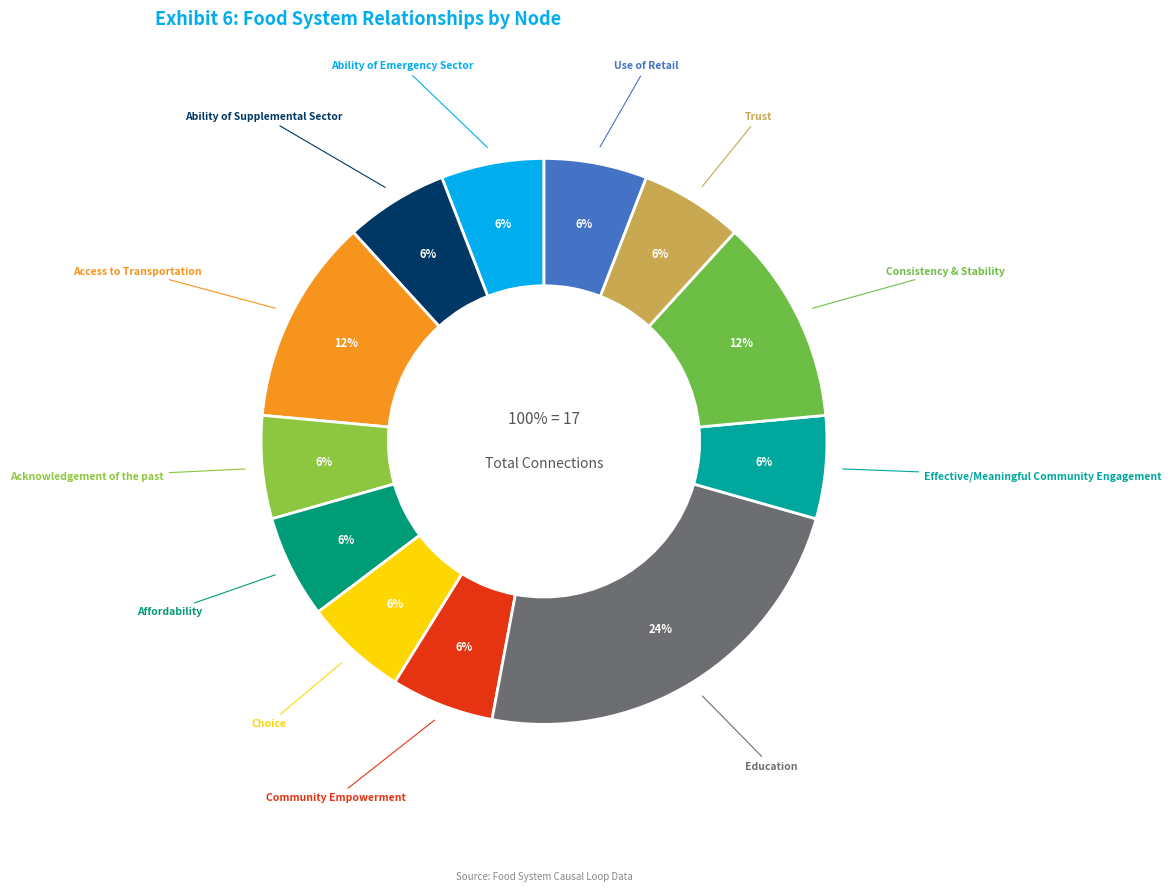

Does Trust account for over 50% of the chart?

No